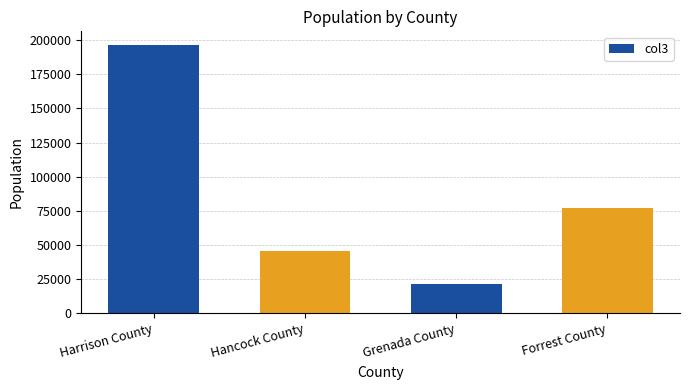

What is the label of the 1st bar from the right?

Forrest County